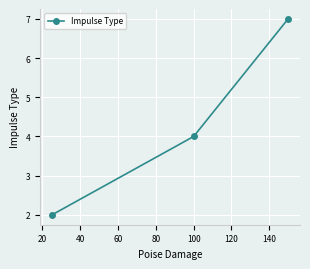

What is the maximum value shown in the chart?

7